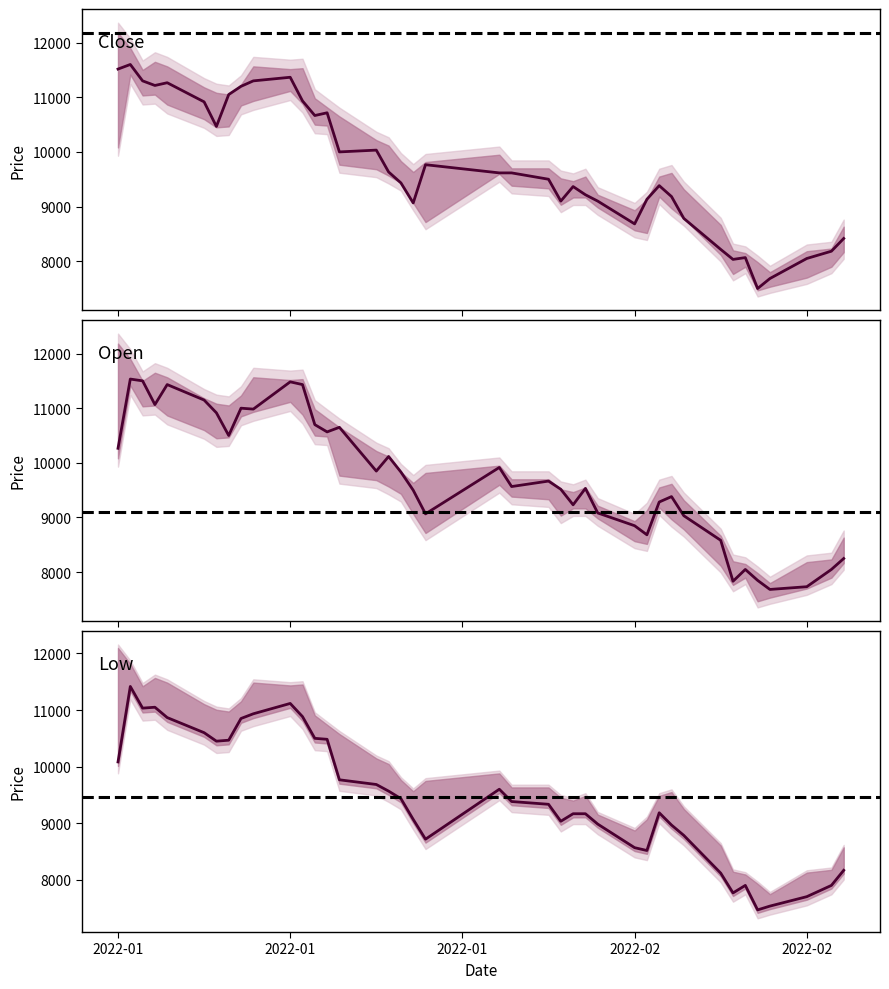

Reading right to left, transcribe all the data shown in this chart.

Close: 8416	8183	8050	7683	7500	8066	8033	8216	8783	9183	9383	9133	8683	9100	9216	9366	9100	9500	9616	9616	9766	9066	9433	9633	10033	10000	10716	10666	10933	11366	11300	11200	11050	10466	10916	11266	11216	11300	11600	11516
Low: 8166	7899	7700	7533	7466	7899	7766	8116	8783	8966	9183	8516	8566	8983	9166	9166	9033	9333	9382	9599	8716	9066	9433	9566	9683	9766	10482	10499	10883	11116	10933	10850	10466	10449	10599	10866	11049	11033	11416	10082
Open: 8249	8049	7733	7683	7849	8049	7833	8582	9032	9382	9283	8683	8849	9083	9532	9232	9516	9666	9566	9915	9066	9499	9832	10116	9849	10650	10566	10699	11432	11482	10983	11000	10500	10915	11149	11432	11066	11500	11533	10266